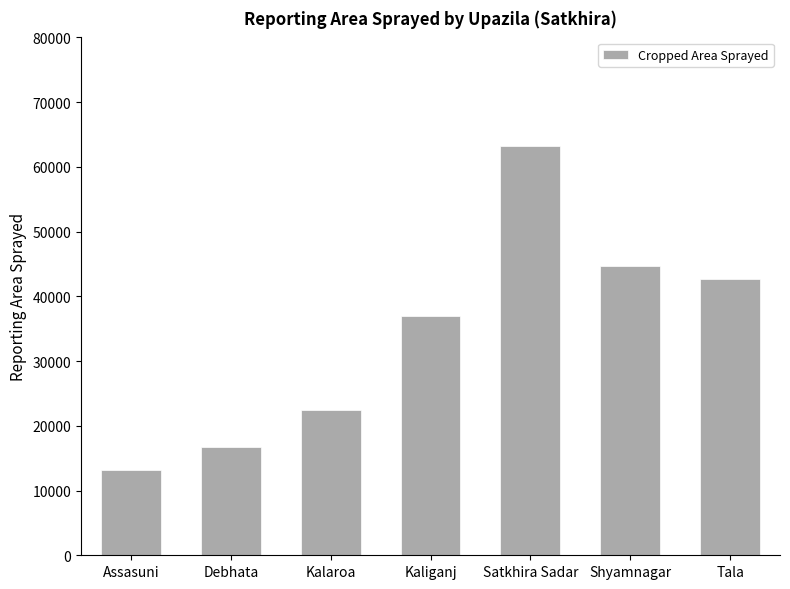

Reading left to right, list all the values displayed in this chart.

Assasuni=13150	Debhata=16796	Kalaroa=22450	Kaliganj=36898	Satkhira Sadar=63265	Shyamnagar=44721	Tala=42675